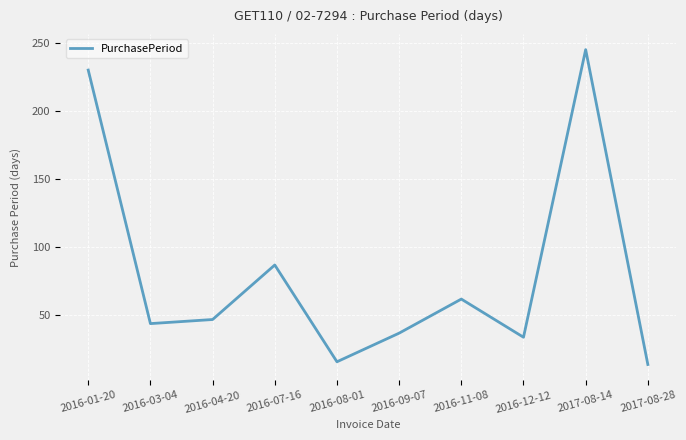

What is the approximate value at 2016-01-20, to the nearest 50?

250